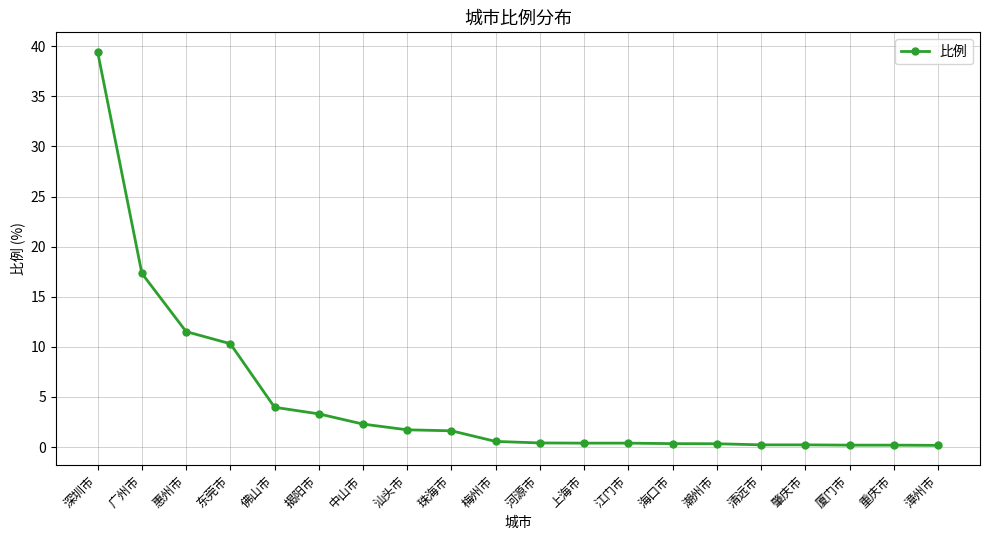

What is the minimum value shown in the chart?

0.2